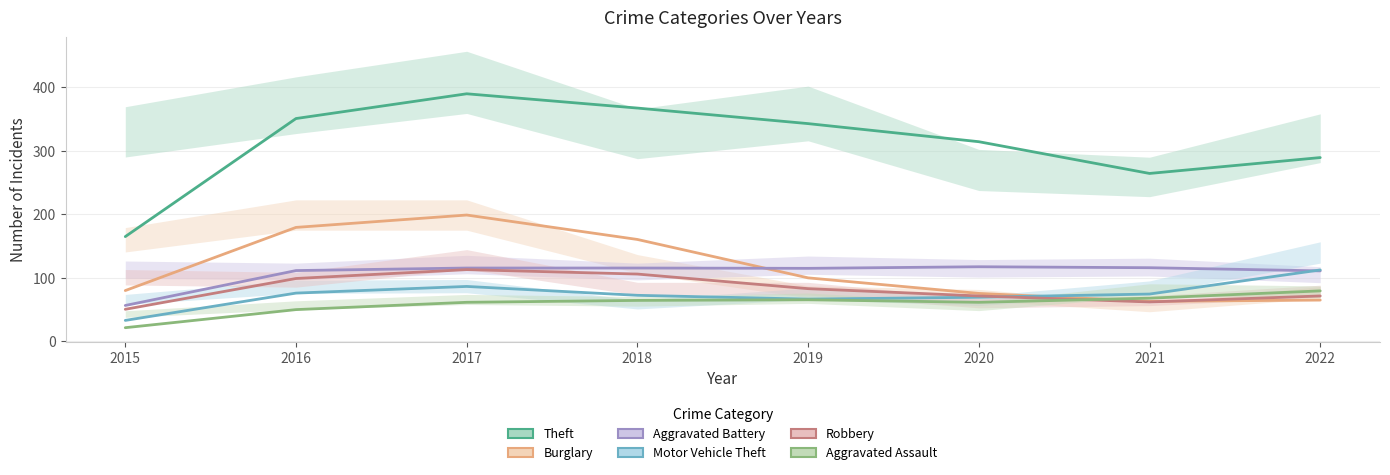

At how many categories does at least one series exceed 271?

6